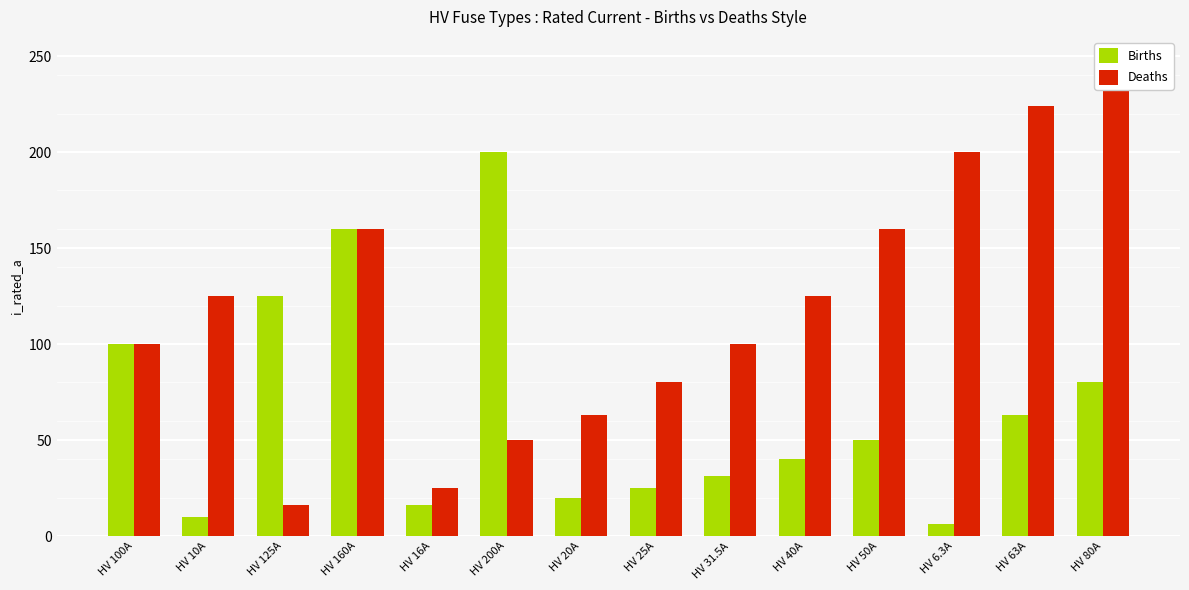

The Births series shows 63.0 at HV 63A. True or false?

True